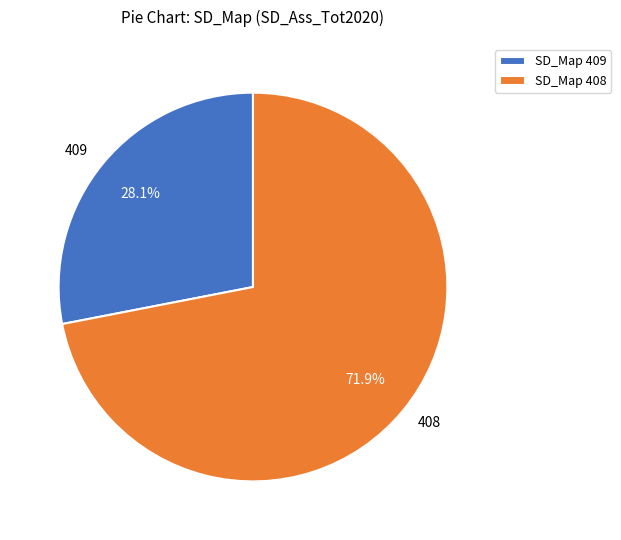

Does any single category account for the majority?

Yes